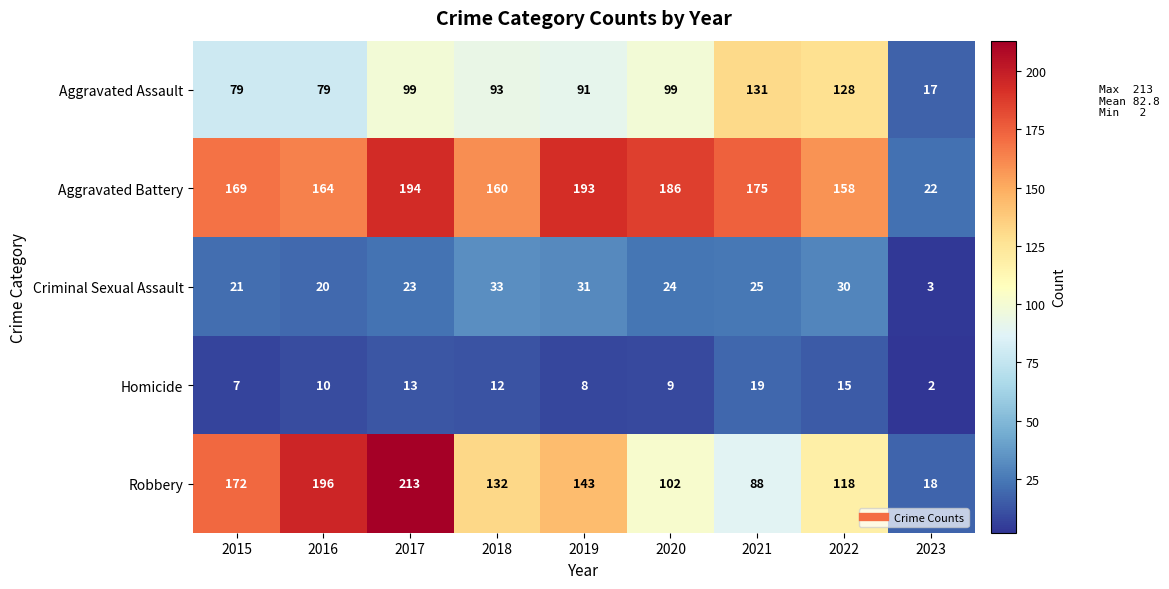

What is the smallest value displayed?

2